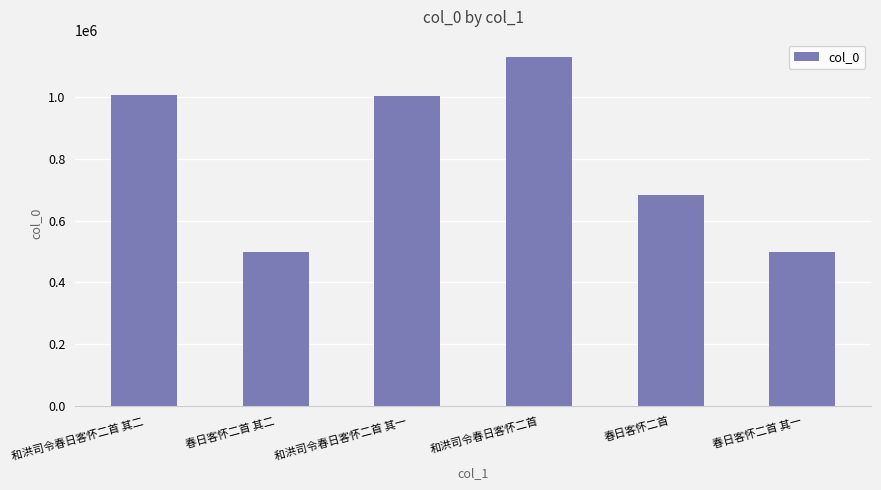

Approximately how many times larger is the value at 和洪司令春日客怀二首 其一 compared to 春日客怀二首?

1.5